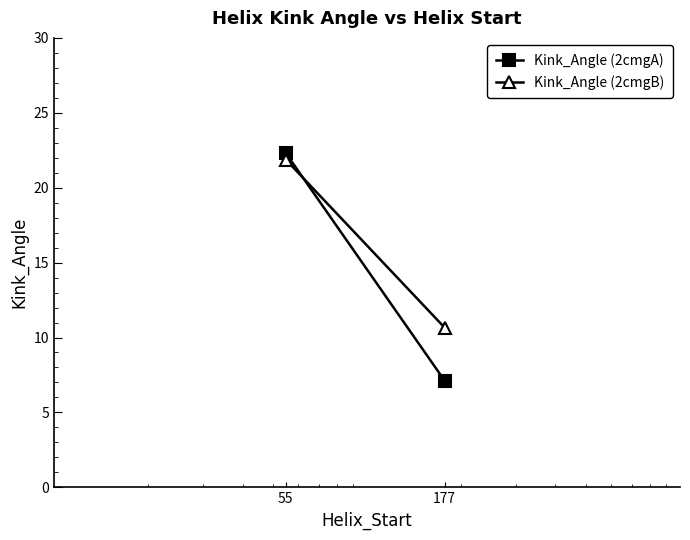

What is the difference between the highest and lowest values at 55?

0.4